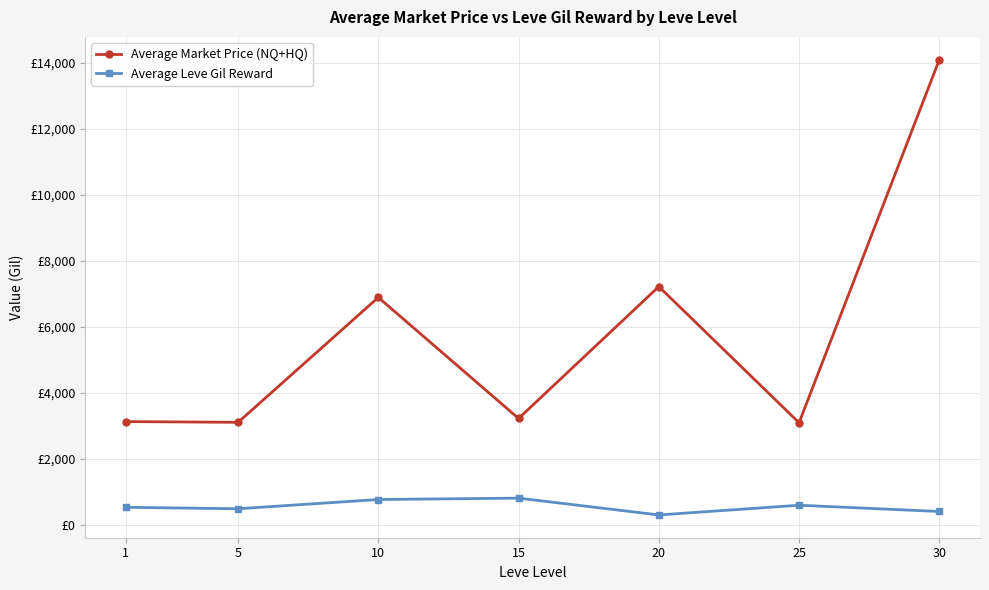

What is the maximum value for Average Leve Gil Reward?

810.0